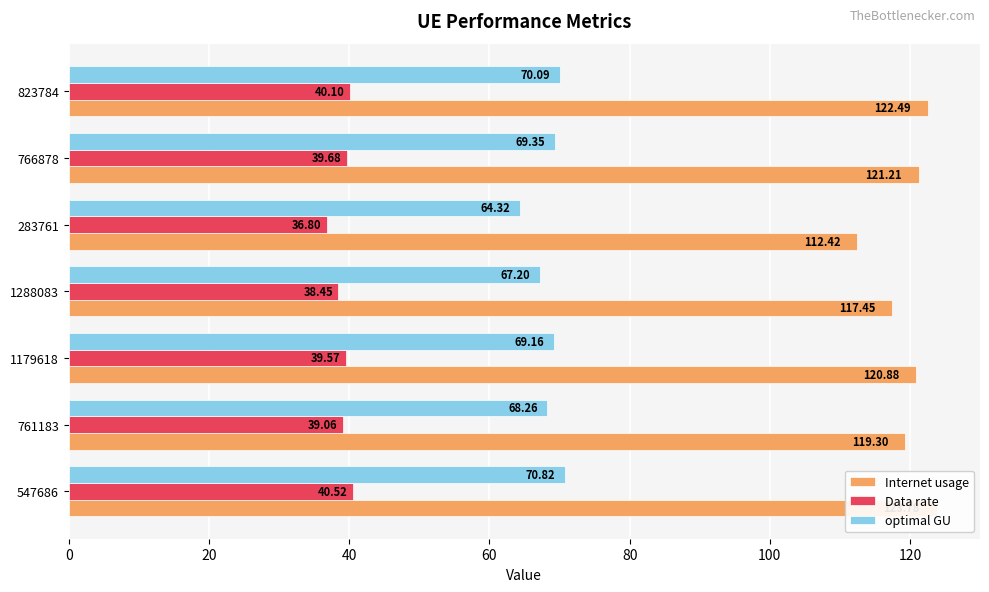

What is the average value of the Internet usage series?

119.6